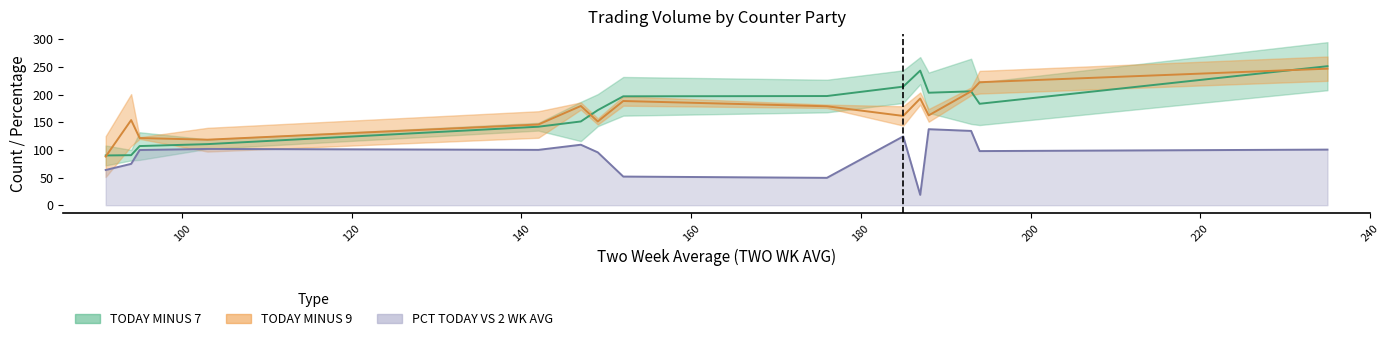

What is the greatest value displayed?

251.5